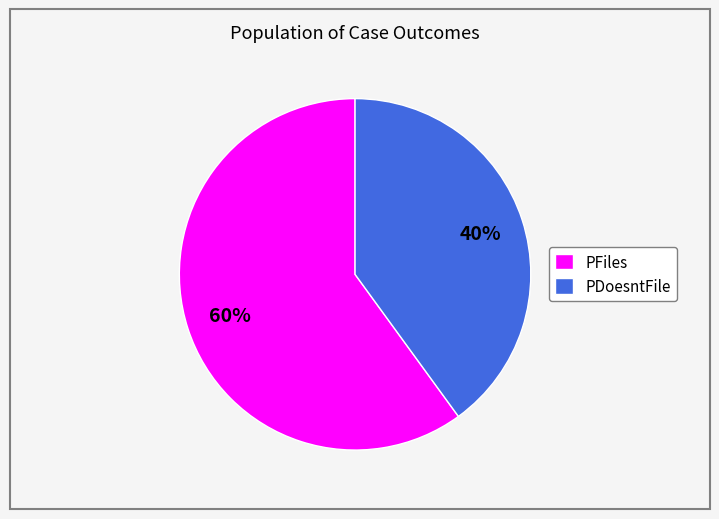

To the nearest percent, what is the combined percentage of PFiles and PDoesntFile?

100%